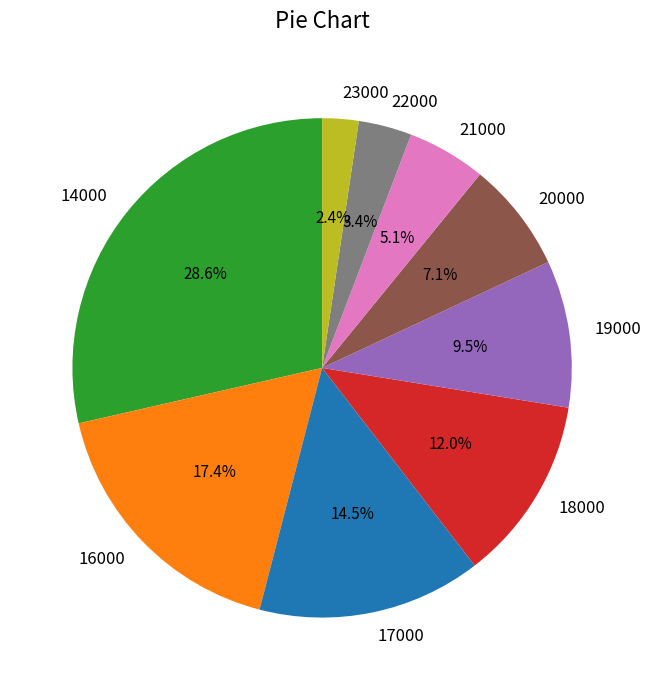

What is the ratio of the value at 18000 to the value at 22000?

3.5